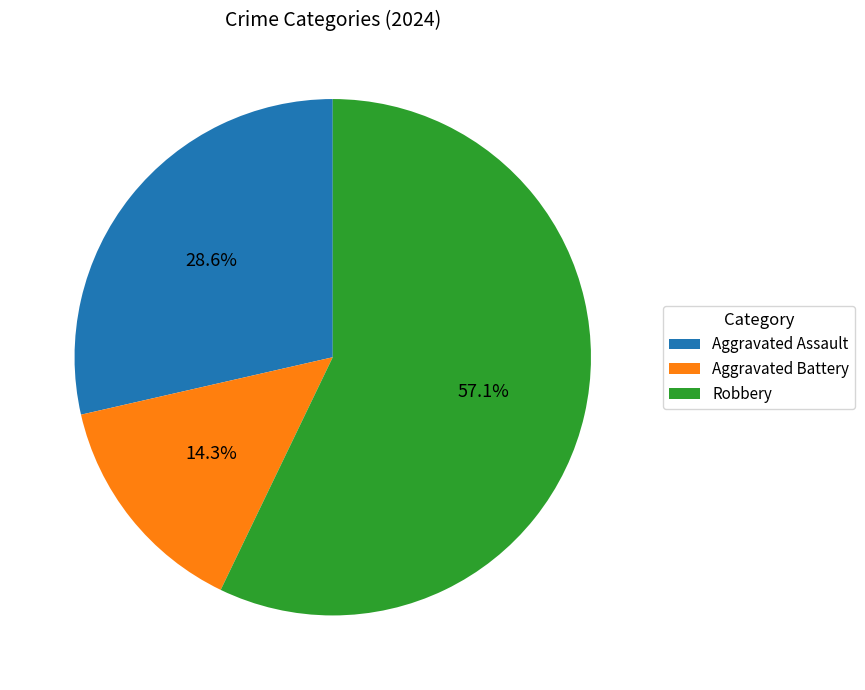

Which slice represents more than half of the pie?

Robbery